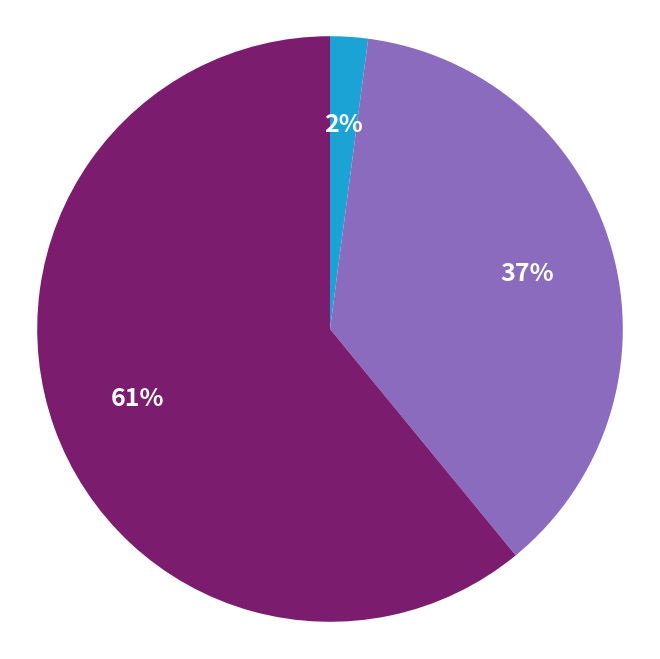

Is there any slice that represents more than half of the pie?

Yes